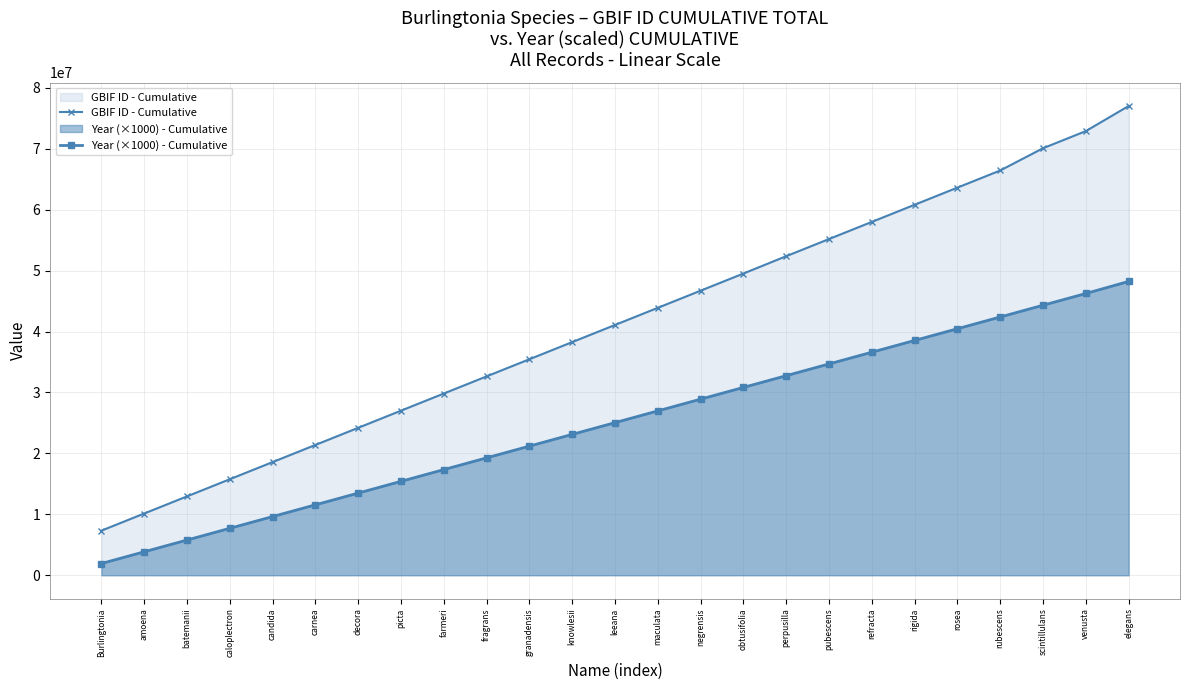

What is the difference between the maximum and minimum values in the Year (×1000) - Cumulative series?

46303000